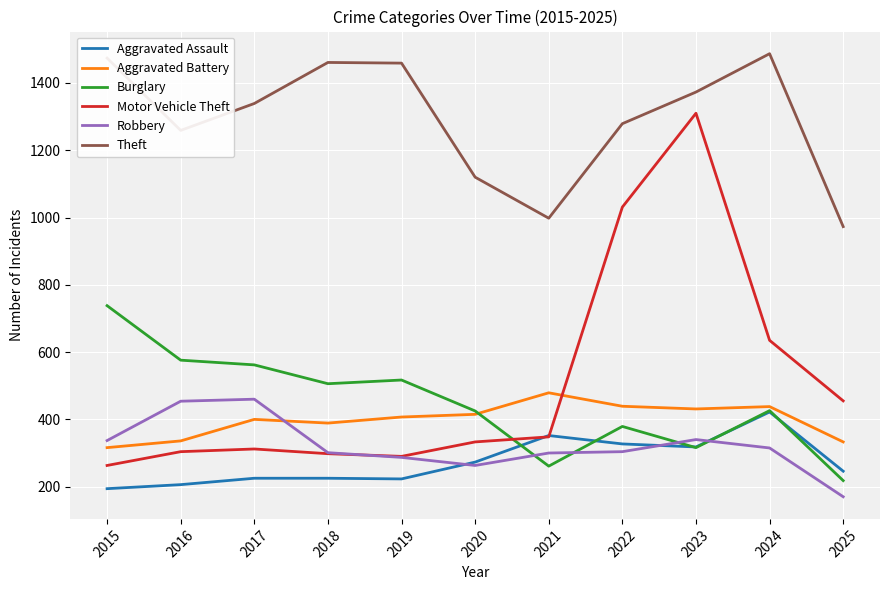

Rank the series by their maximum value, from highest to lowest.

Theft, Motor Vehicle Theft, Burglary, Aggravated Battery, Robbery, Aggravated Assault